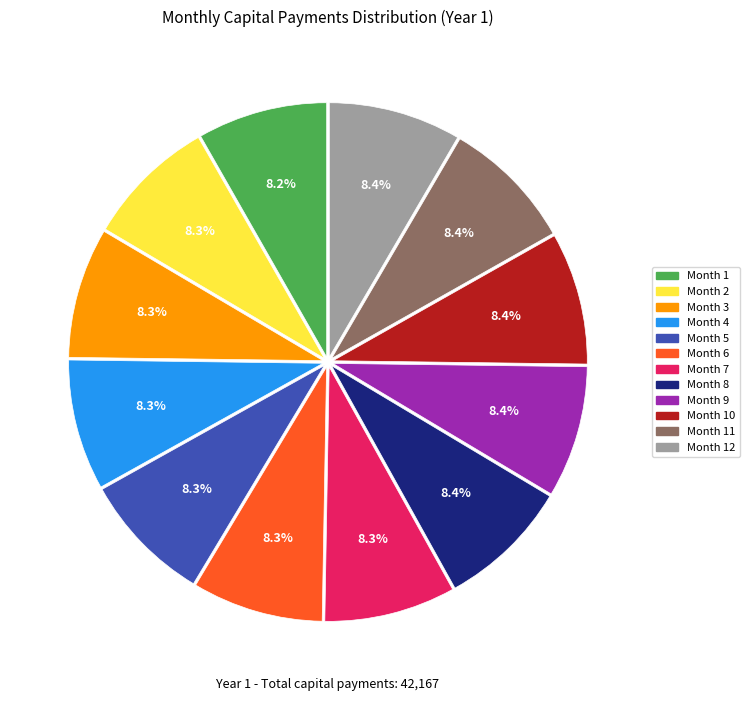

Does any single category account for the majority?

No